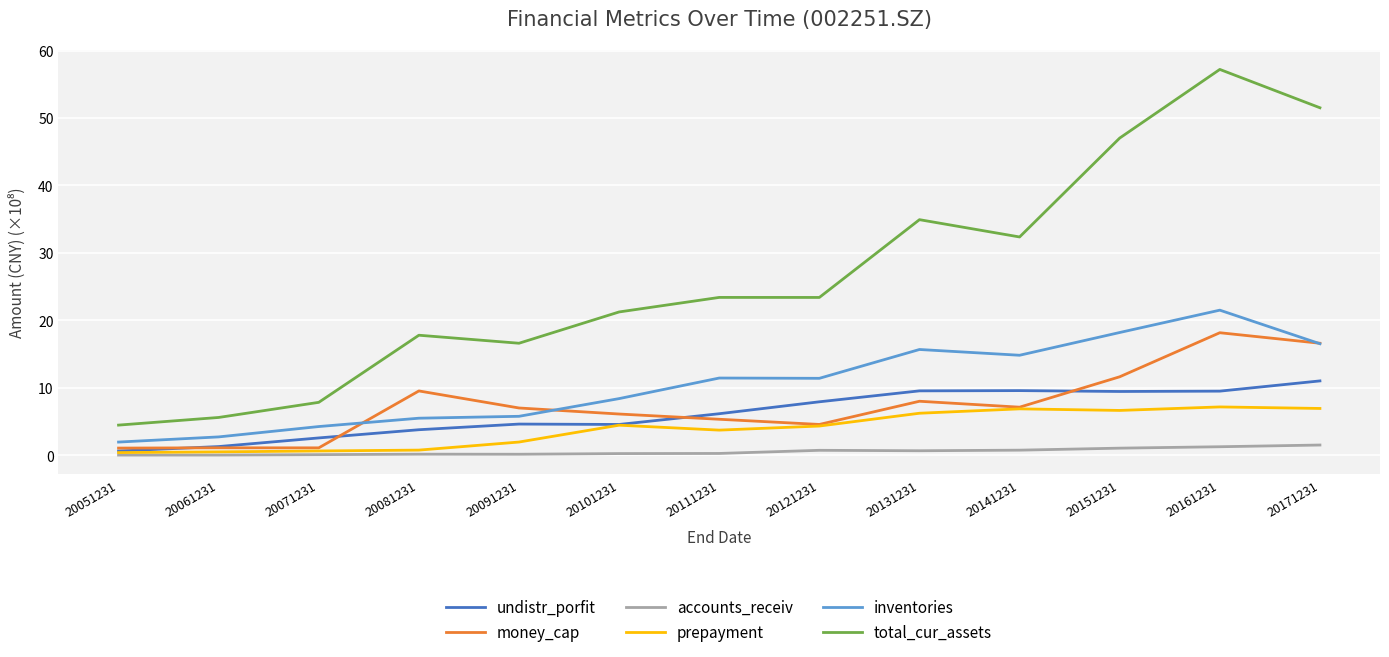

How many series are shown in this chart?

6